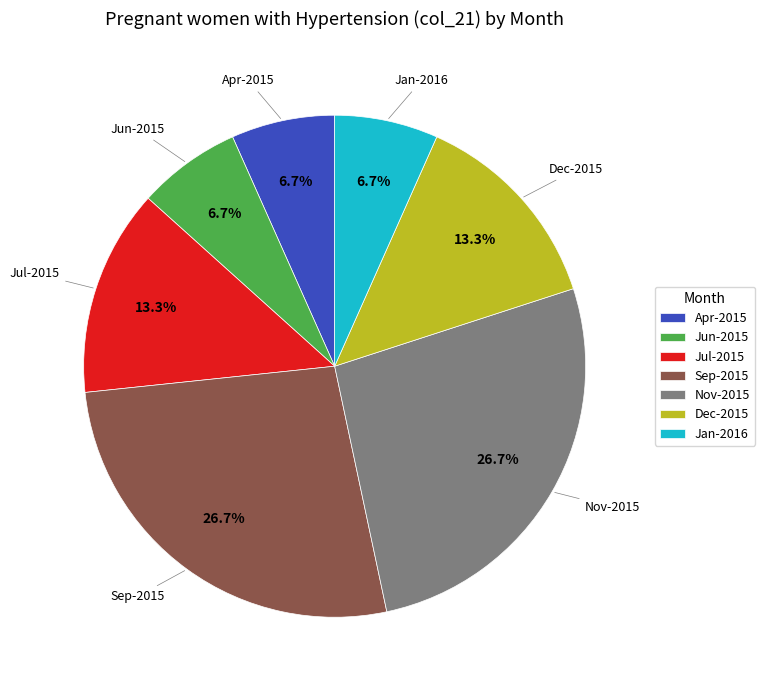

How many slices are in this pie chart?

7